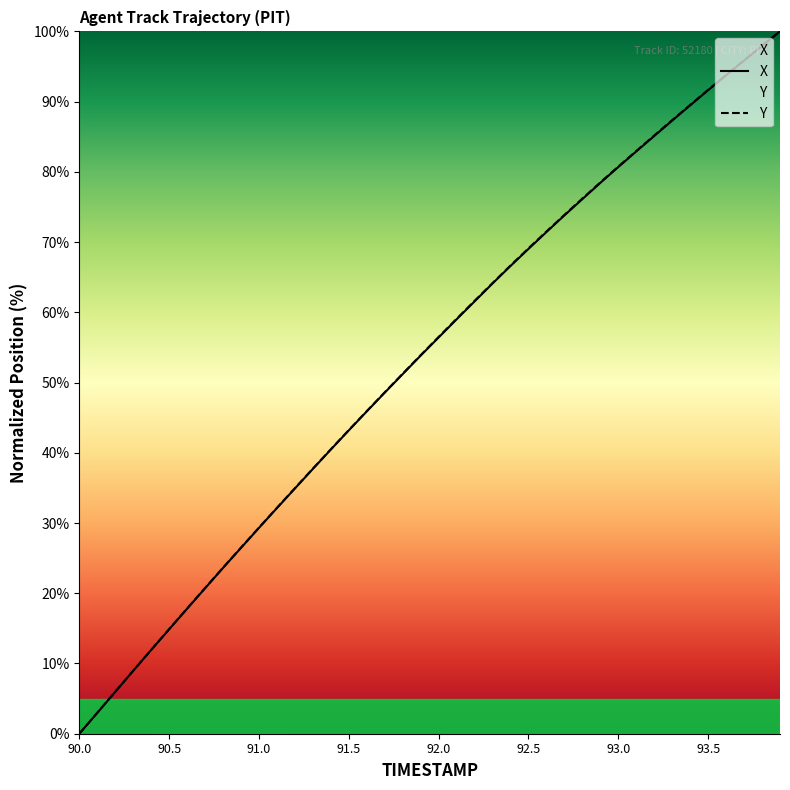

Rank the series by their average value, from lowest to highest.

X, Y